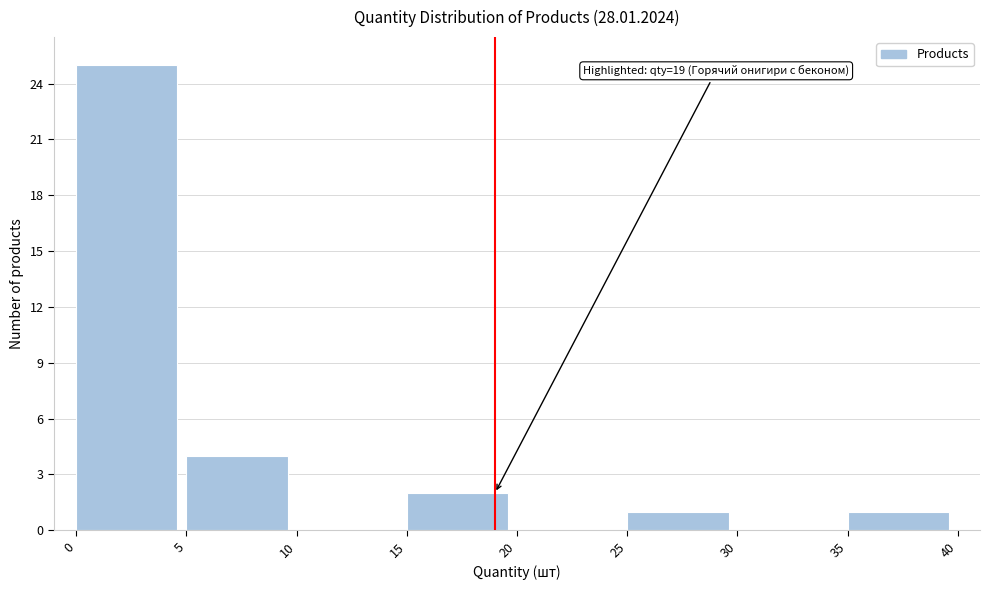

Which range on the x-axis has the tallest bar?

0 to 5